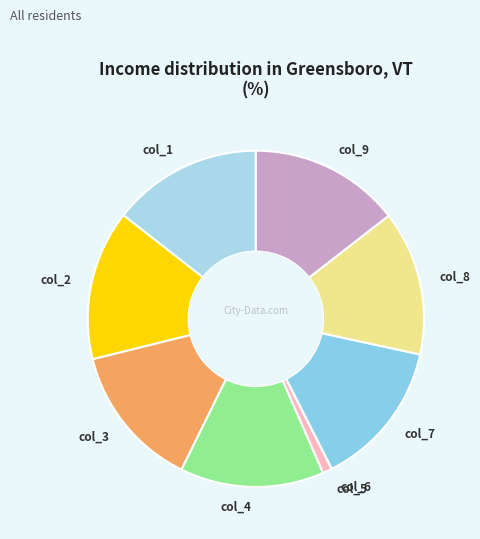

True or false: col_8 accounts for 14% of the total.

True